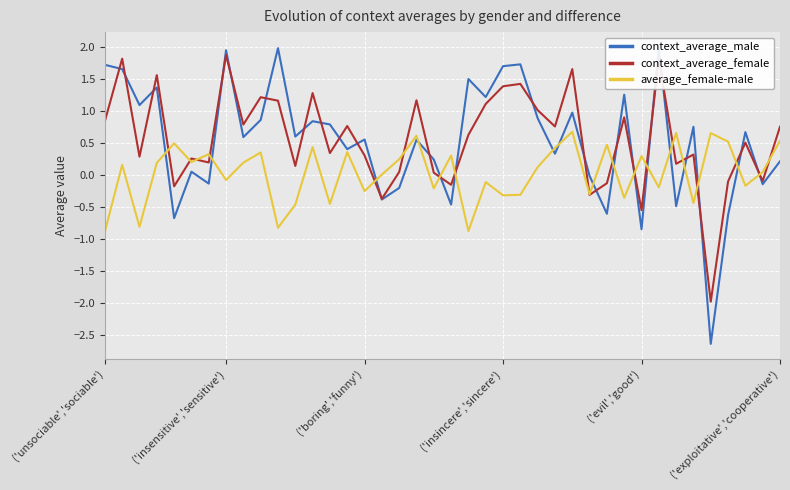

What is the highest value of the average_female-male series?

0.7